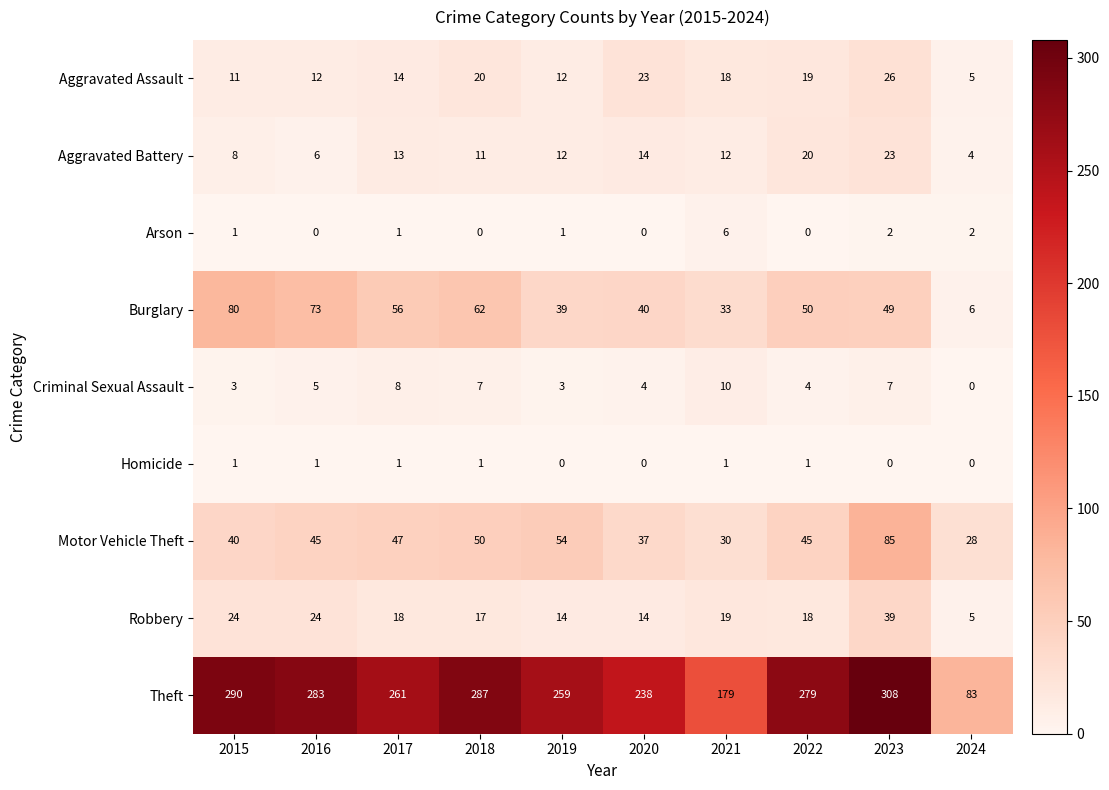

What is the difference between the second highest and minimum values in the Theft series?

207